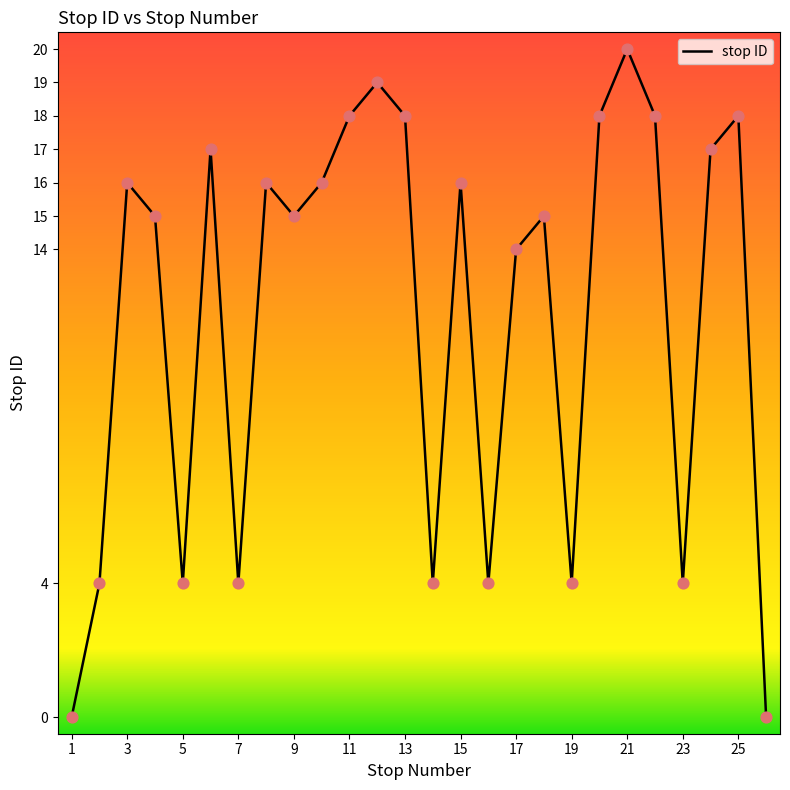

What is the difference between the maximum and minimum values?

20